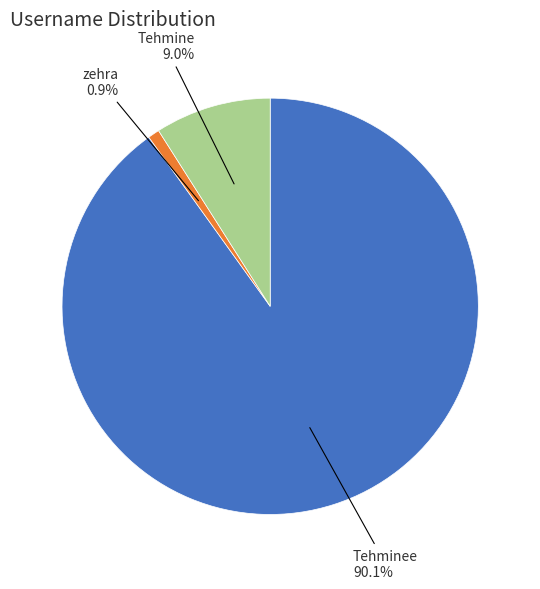

How many segments does this pie chart have?

3